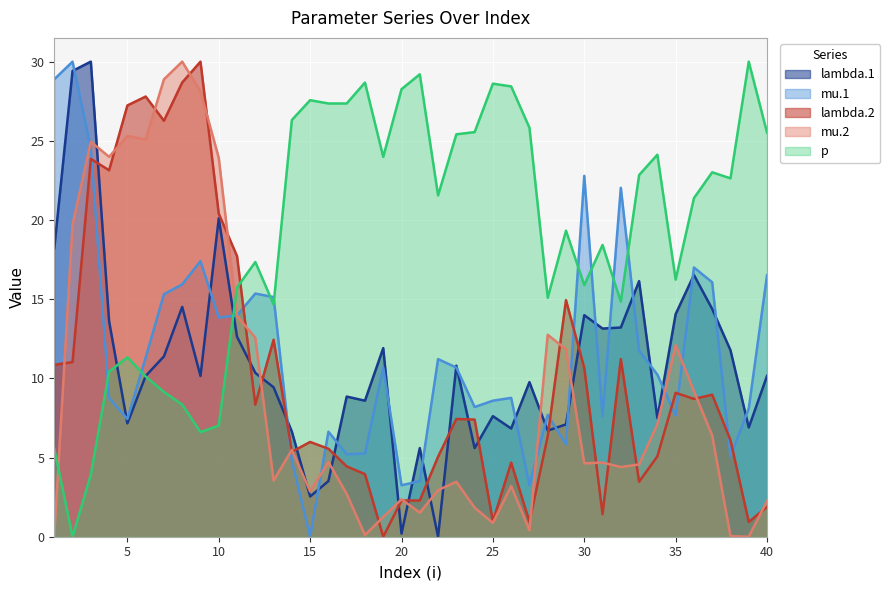

How many series are shown in this chart?

5